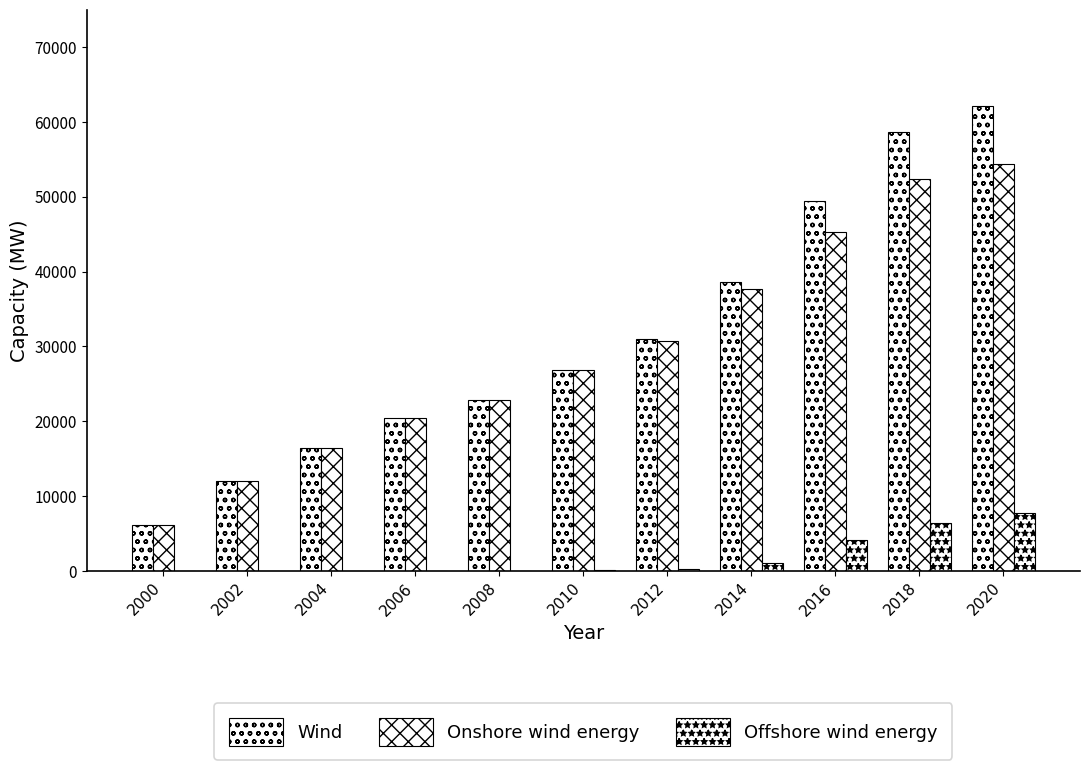

How many series are shown in this chart?

3